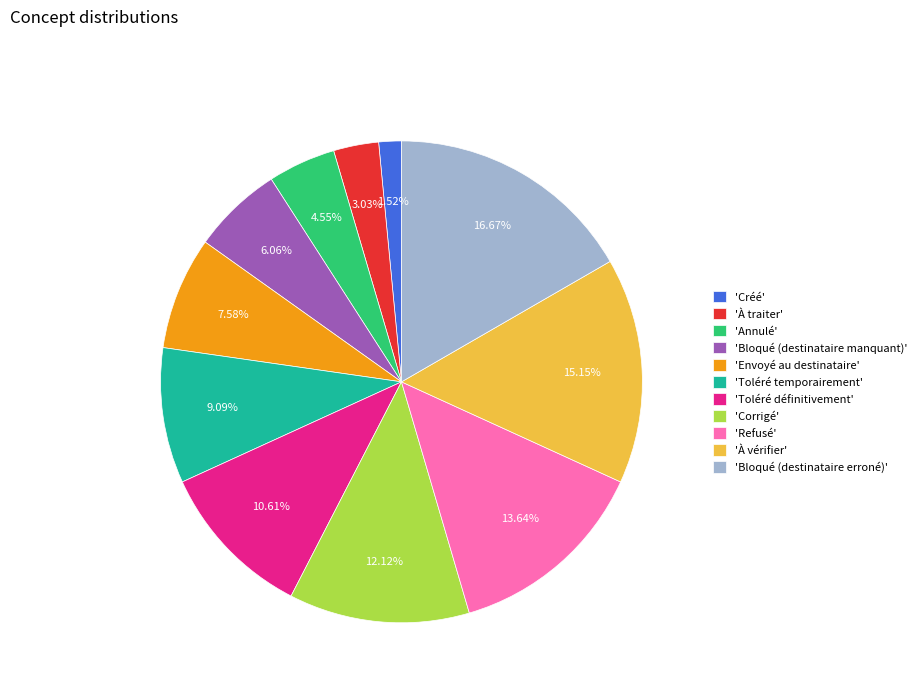

To the nearest percent, what is the difference between the largest and smallest slice percentages?

15%